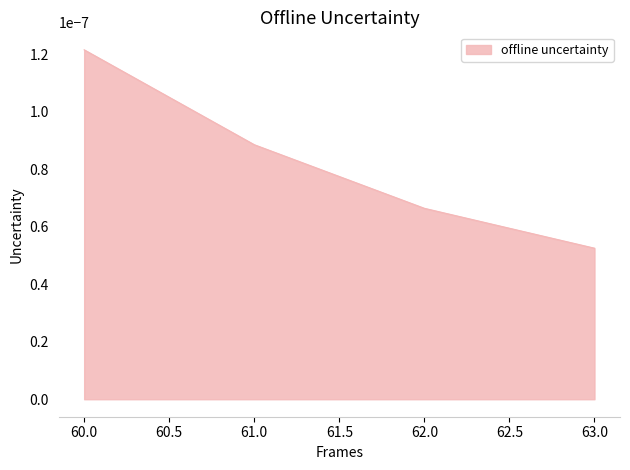

List the labels in order of value, smallest first.

63.0, 62.0, 61.0, 60.0